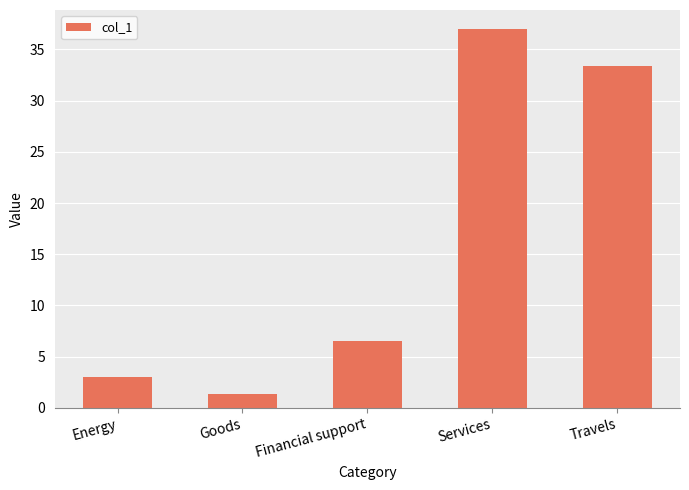

Which category has the highest value across all series?

Services